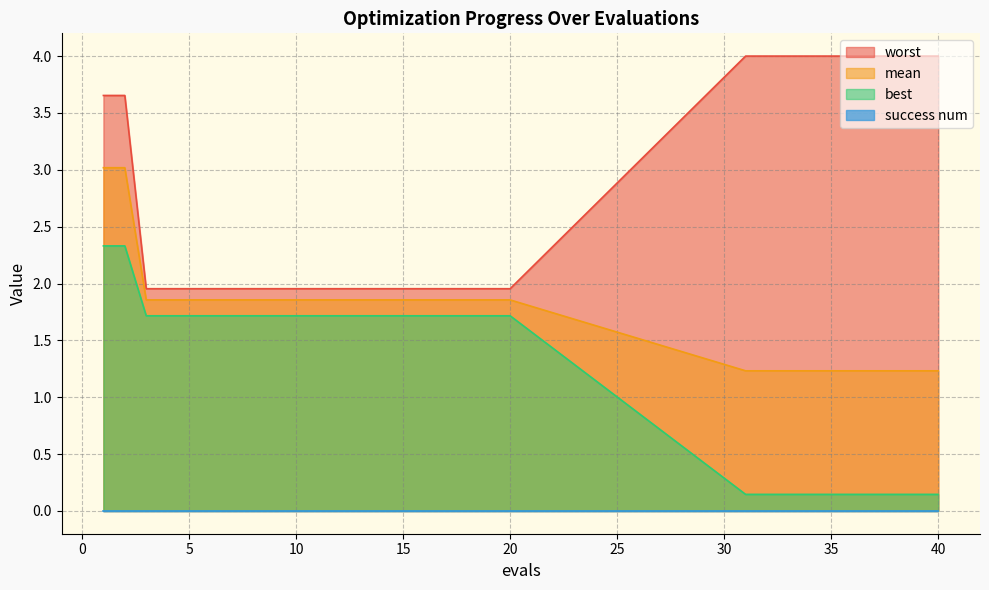

True or false: worst and best intersect in this chart.

False